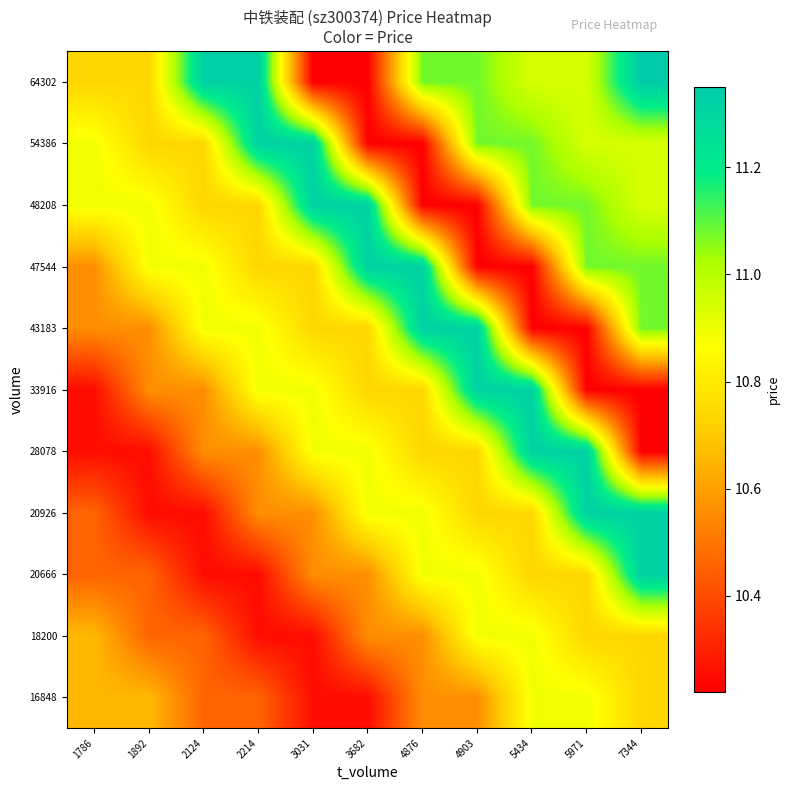

Reading right to left, extract all data points from this chart.

16848: 7344=10.7	5971=10.9	5434=10.9	4903=10.6	4876=10.6	3682=10.2	3031=10.2	2214=10.5	2124=10.5	1892=10.7	1786=10.7
18200: 7344=10.7	5971=10.7	5434=10.9	4903=10.9	4876=10.6	3682=10.6	3031=10.2	2214=10.2	2124=10.5	1892=10.5	1786=10.7
20666: 7344=11.3	5971=10.7	5434=10.7	4903=10.9	4876=10.9	3682=10.6	3031=10.6	2214=10.2	2124=10.2	1892=10.5	1786=10.5
20926: 7344=11.3	5971=11.3	5434=10.7	4903=10.7	4876=10.9	3682=10.9	3031=10.6	2214=10.6	2124=10.2	1892=10.2	1786=10.5
28078: 7344=10.2	5971=11.3	5434=11.3	4903=10.7	4876=10.7	3682=10.9	3031=10.9	2214=10.6	2124=10.6	1892=10.2	1786=10.2
33916: 7344=10.2	5971=10.2	5434=11.3	4903=11.3	4876=10.7	3682=10.7	3031=10.9	2214=10.9	2124=10.6	1892=10.6	1786=10.2
43183: 7344=11.1	5971=10.2	5434=10.2	4903=11.3	4876=11.3	3682=10.7	3031=10.7	2214=10.9	2124=10.9	1892=10.6	1786=10.6
47544: 7344=11.1	5971=11.1	5434=10.2	4903=10.2	4876=11.3	3682=11.3	3031=10.7	2214=10.7	2124=10.9	1892=10.9	1786=10.6
48208: 7344=10.9	5971=11.1	5434=11.1	4903=10.2	4876=10.2	3682=11.3	3031=11.3	2214=10.7	2124=10.7	1892=10.9	1786=10.9
54386: 7344=10.9	5971=10.9	5434=11.1	4903=11.1	4876=10.2	3682=10.2	3031=11.3	2214=11.3	2124=10.7	1892=10.7	1786=10.9
64302: 7344=11.3	5971=10.9	5434=10.9	4903=11.1	4876=11.1	3682=10.2	3031=10.2	2214=11.3	2124=11.3	1892=10.7	1786=10.7